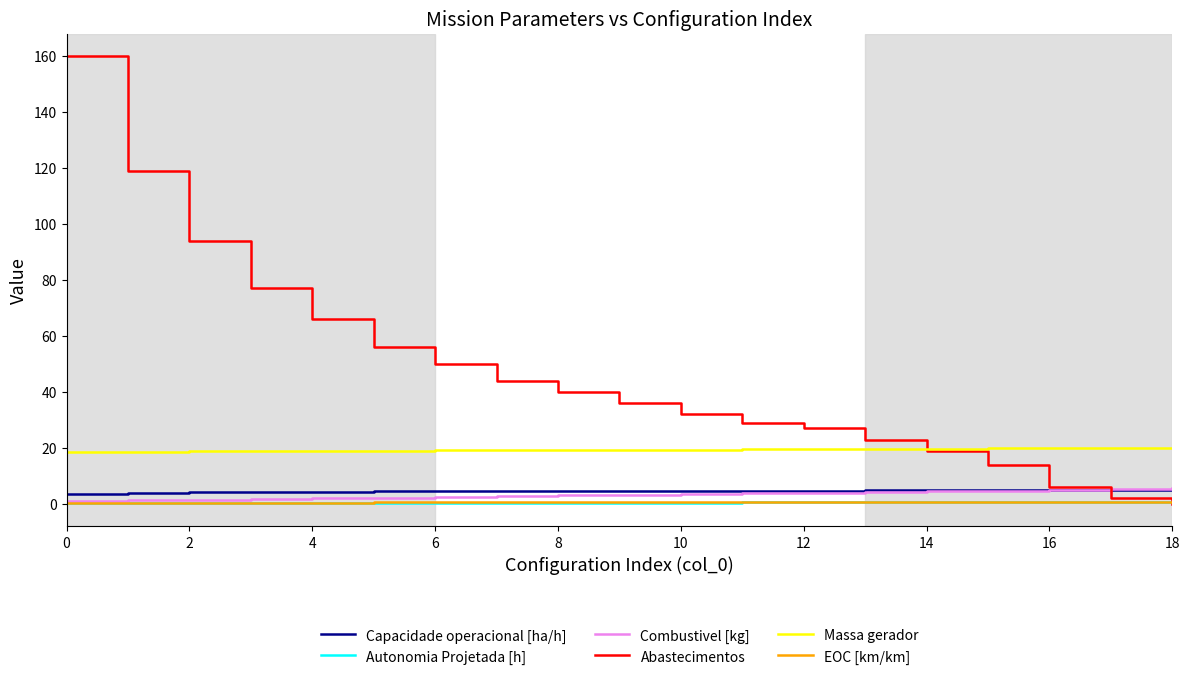

Which series has the widest spread of values?

Abastecimentos